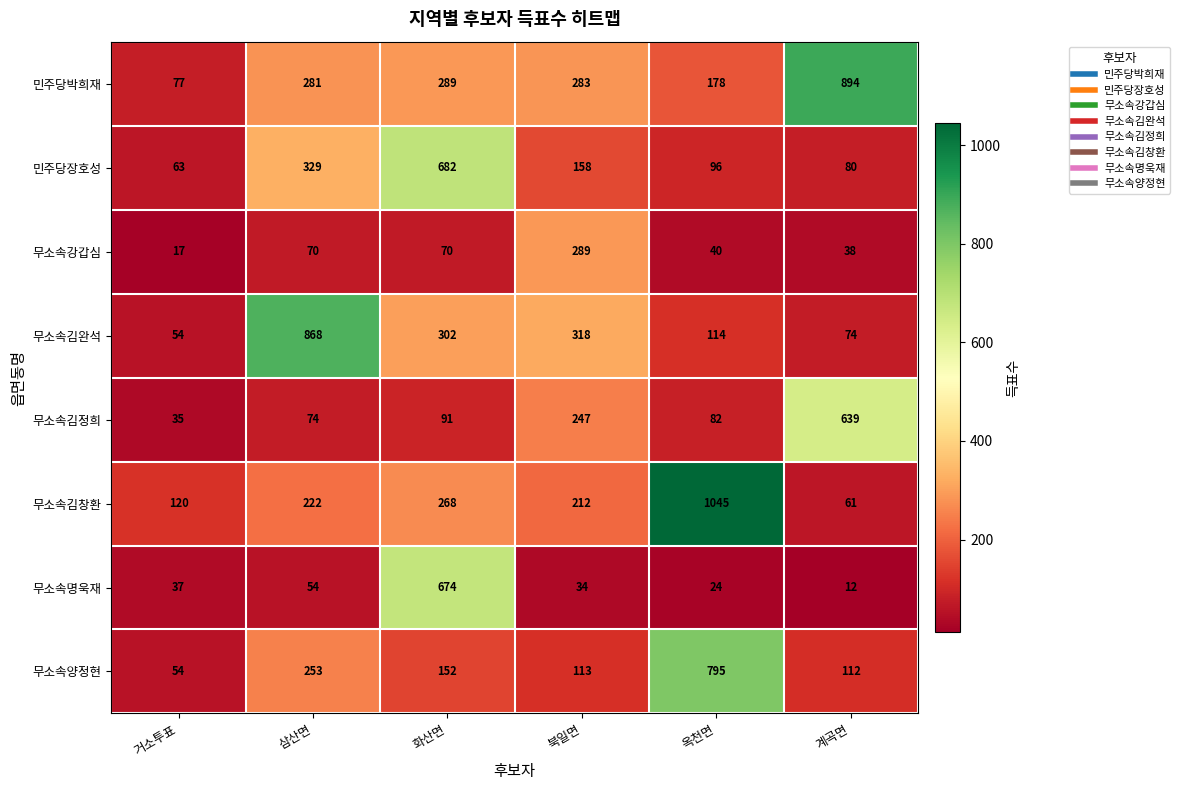

At which label does 무소속김완석 reach its peak?

삼산면